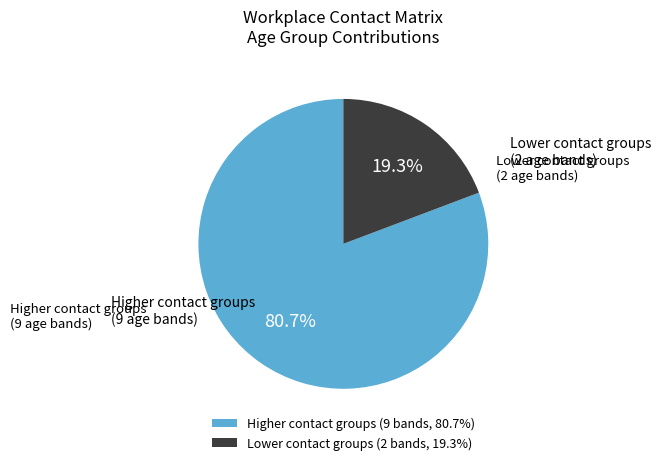

Count the number of slices in the pie.

2